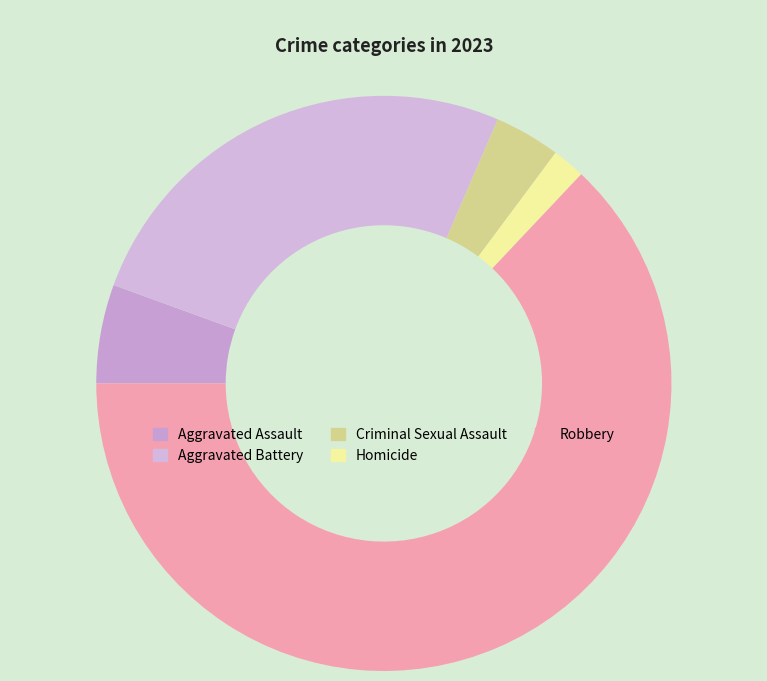

Combined, what portion of the pie is Aggravated Assault and Aggravated Battery?

31.5%